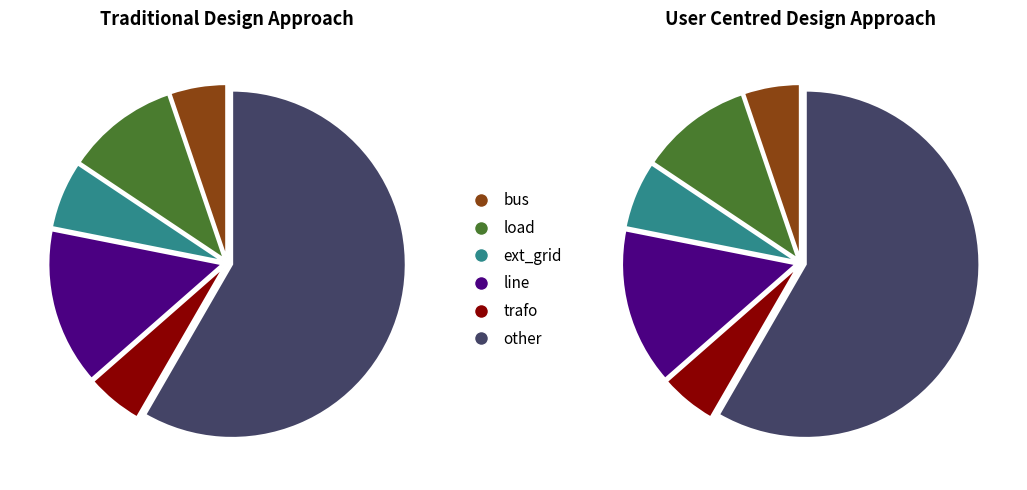

To the nearest percent, what is the difference between the load and ext_grid slice percentages?

4%